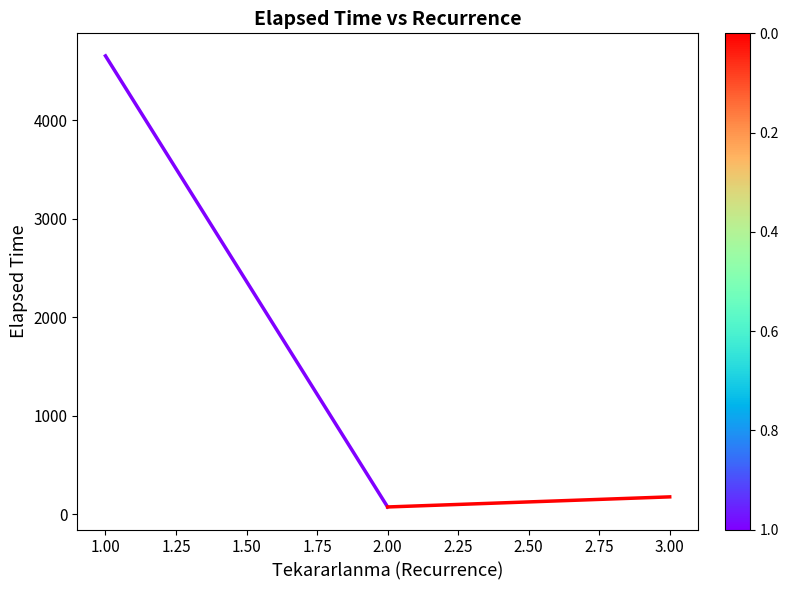

What is the change in value from 1.00 to 2.00?

-4580